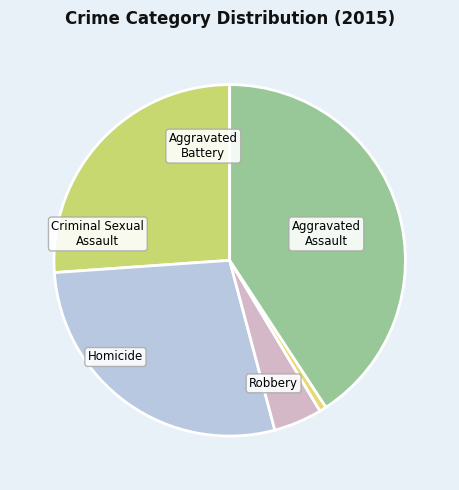

Which has a higher value, Aggravated Battery or Robbery?

Robbery